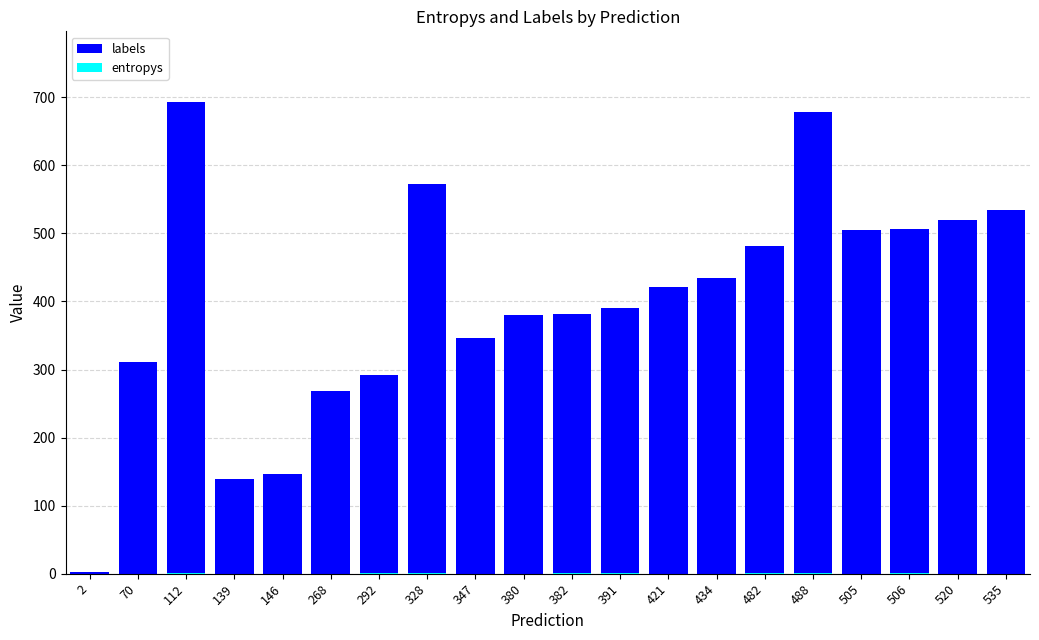

How many values in the labels series are below 421?

10